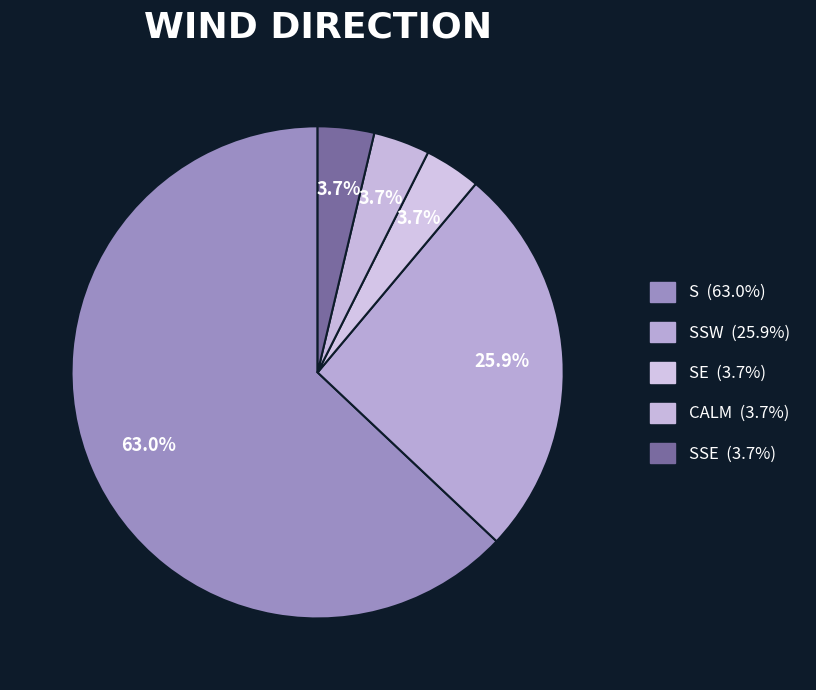

How many segments does this pie chart have?

5